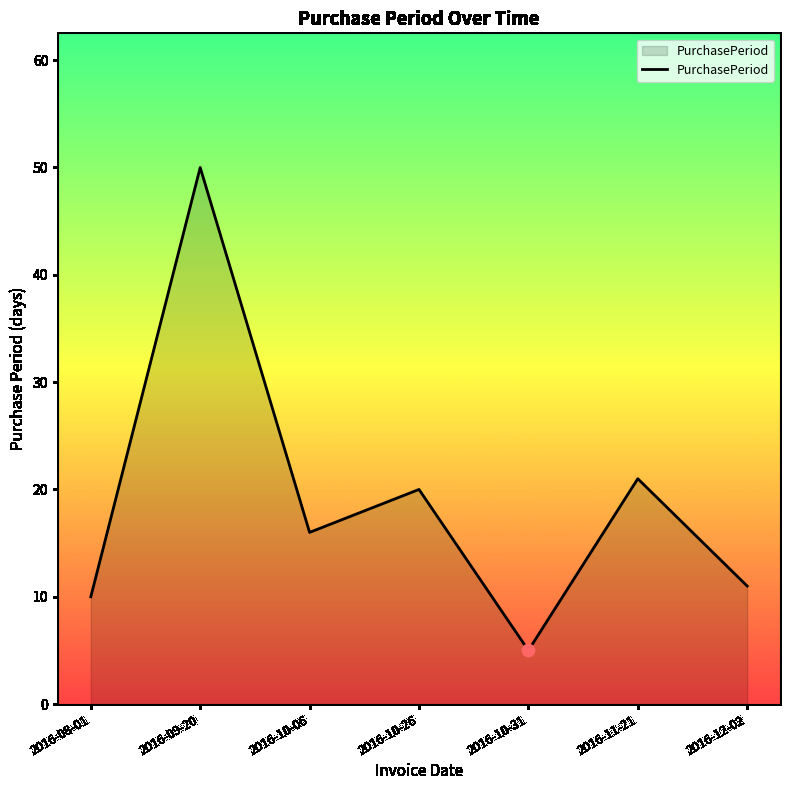

What is the change in value from 2016-09-20 to 2016-10-06?

-34